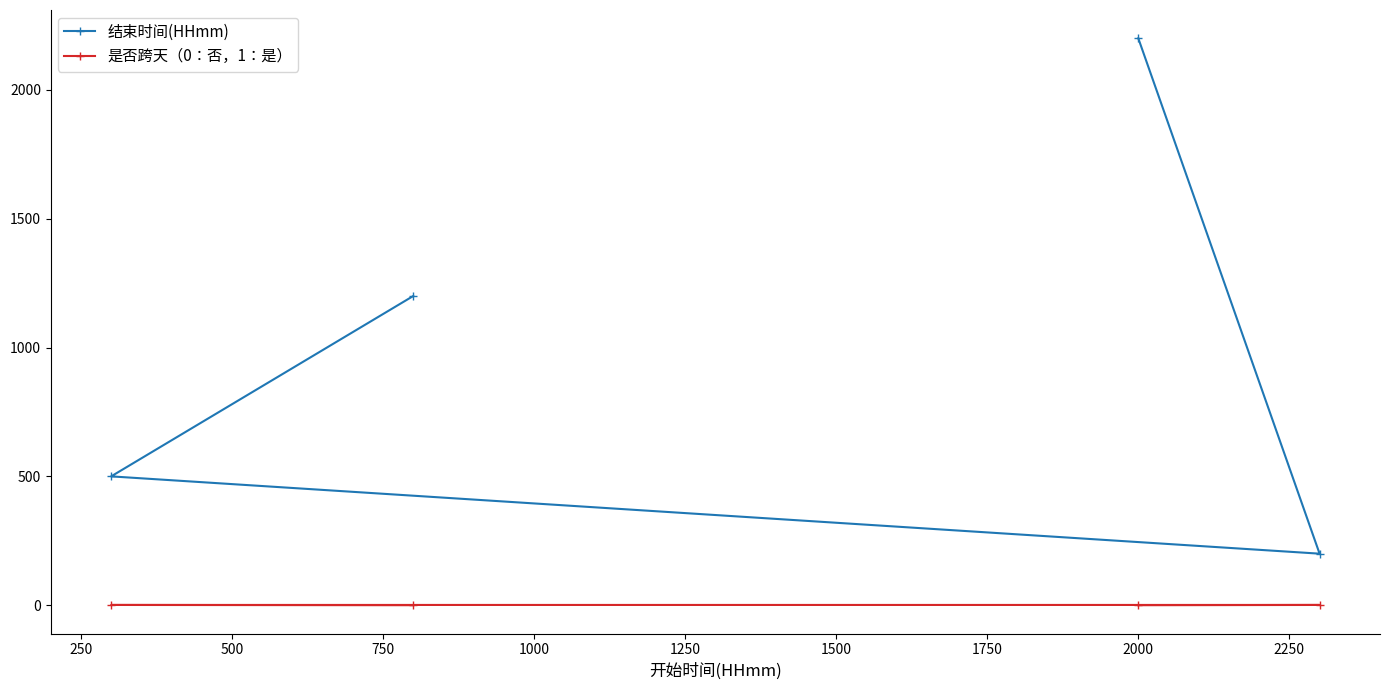

True or false: 是否跨天（0：否，1：是） and 结束时间(HHmm) intersect in this chart.

False